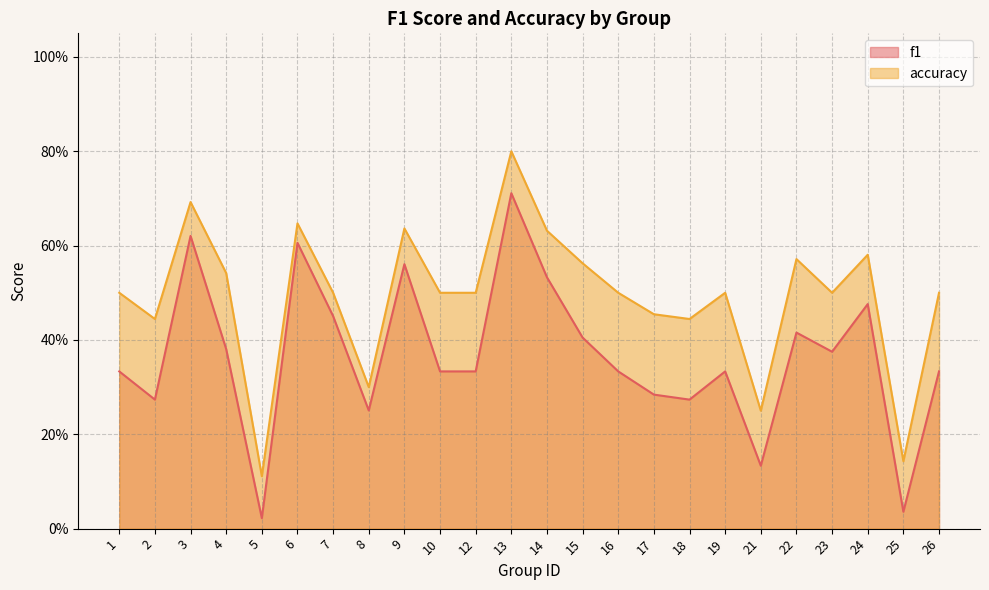

Read the accuracy value at 6.

0.6